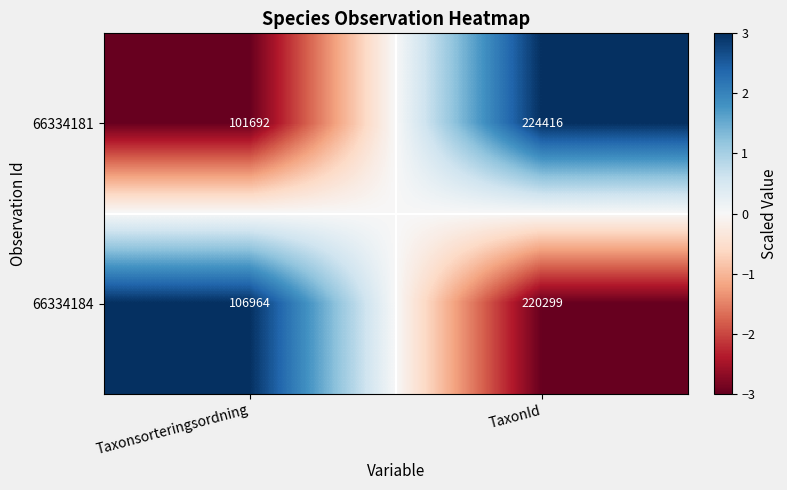

At which label does 66334181 reach its peak?

TaxonId